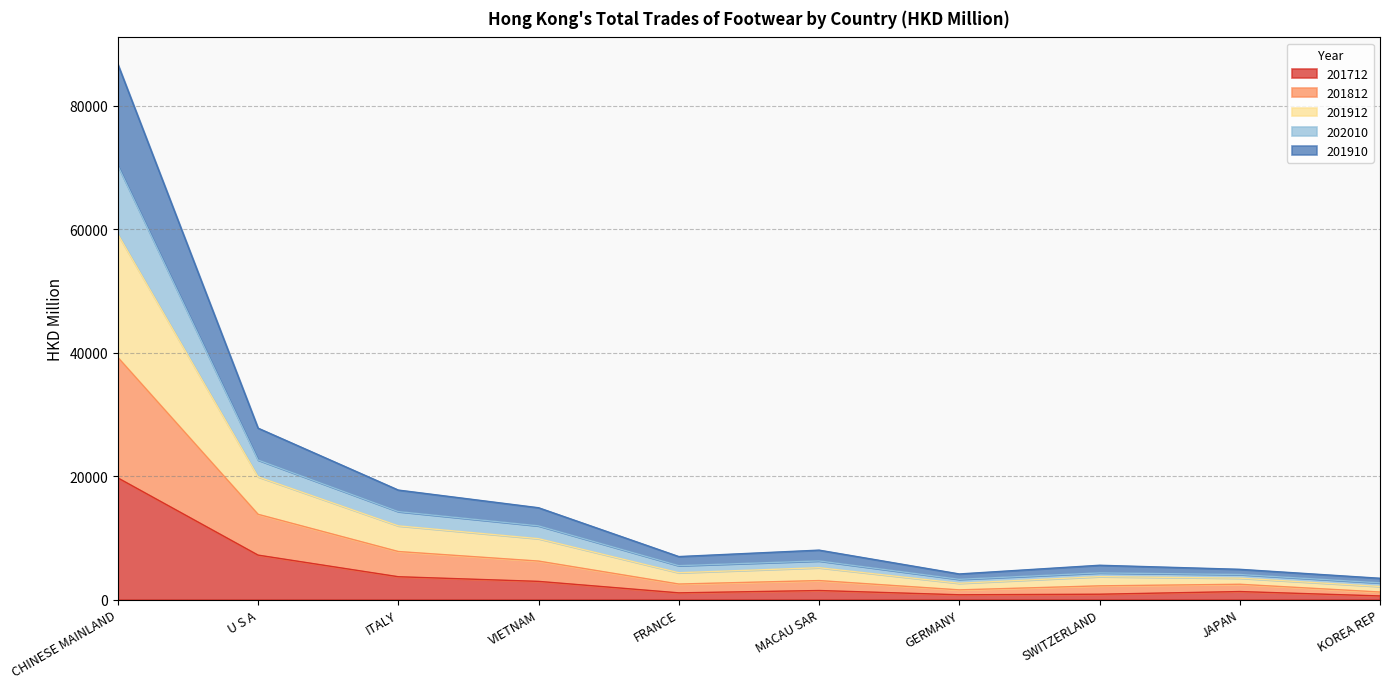

Which has a higher value, MACAU SAR or VIETNAM?

VIETNAM